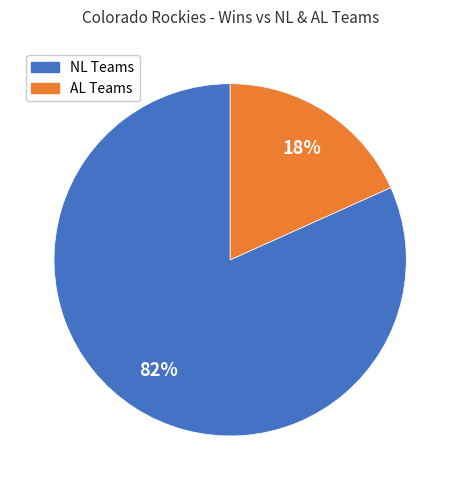

Is there a majority slice in this chart?

Yes